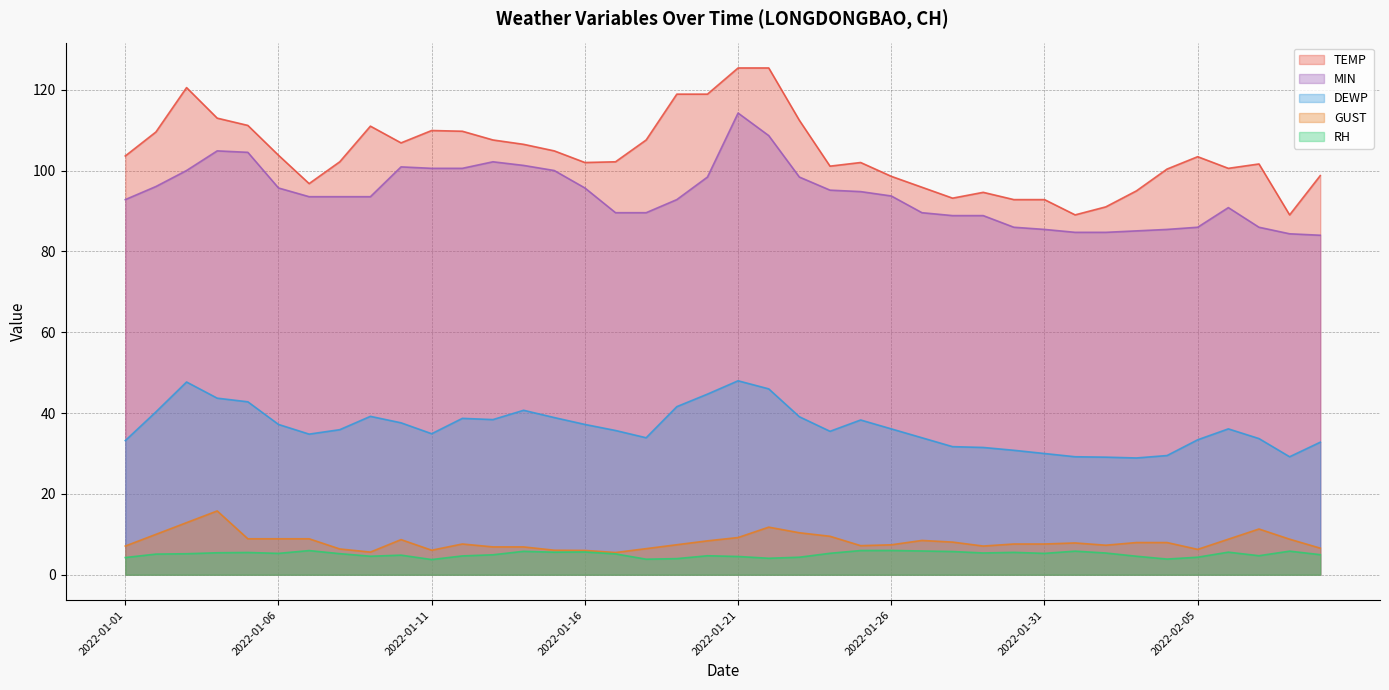

True or false: DEWP has a value of 46.5 at 2022-02-02.

False